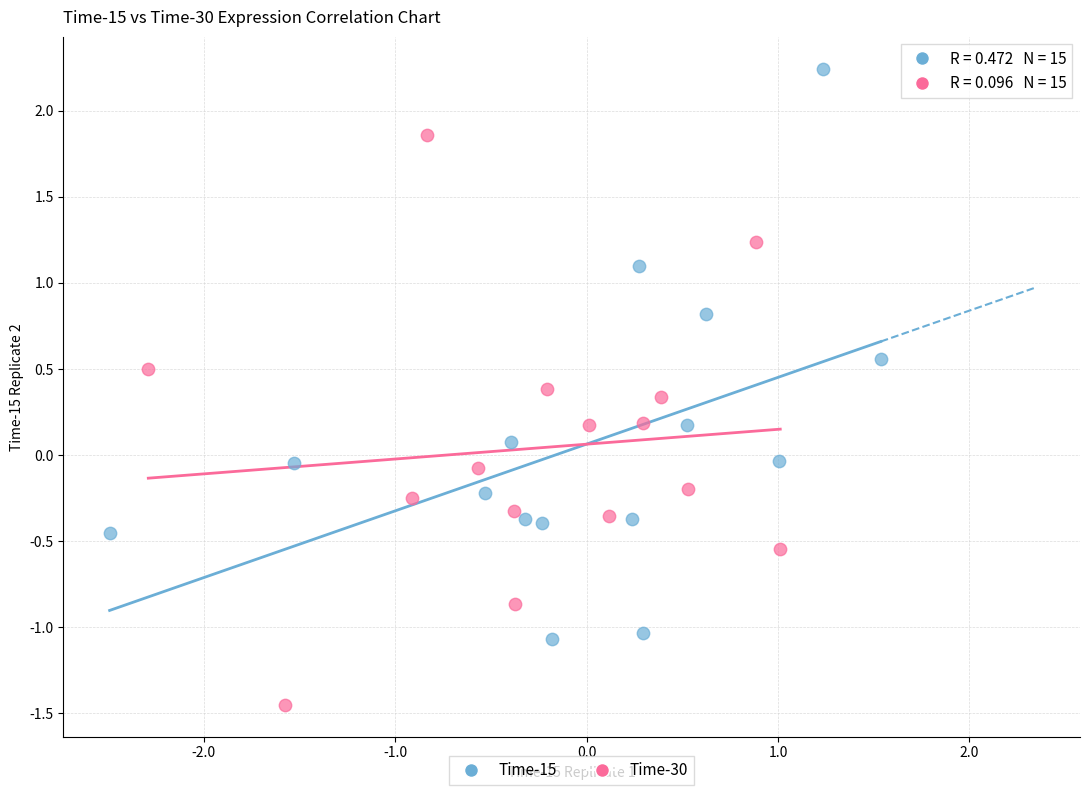

Which series contains the lowest Y value?

Time-30